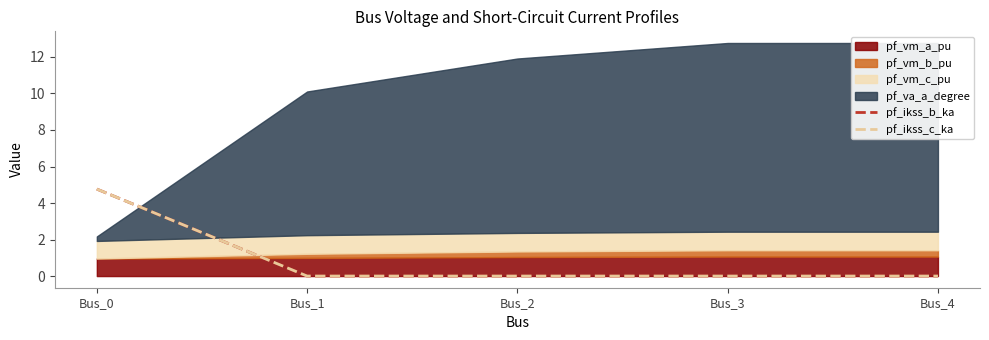

Where is pf_ikss_b_ka nearest to the value 2?

Bus_1